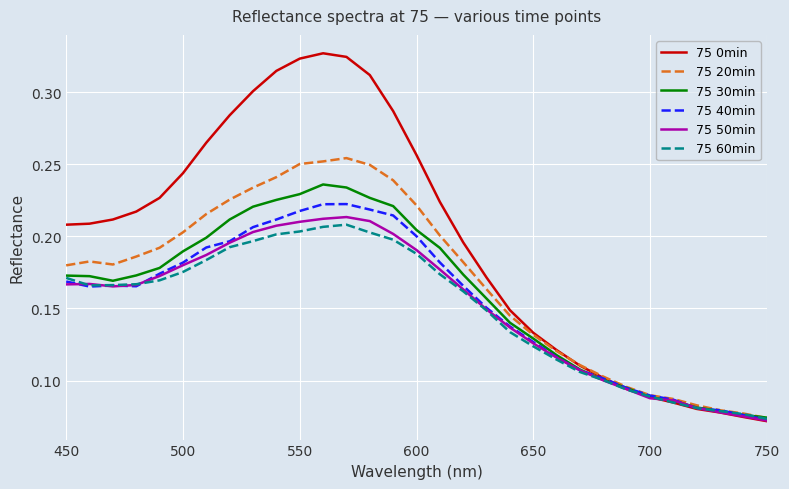

Which series has the widest spread of values?

75 0min